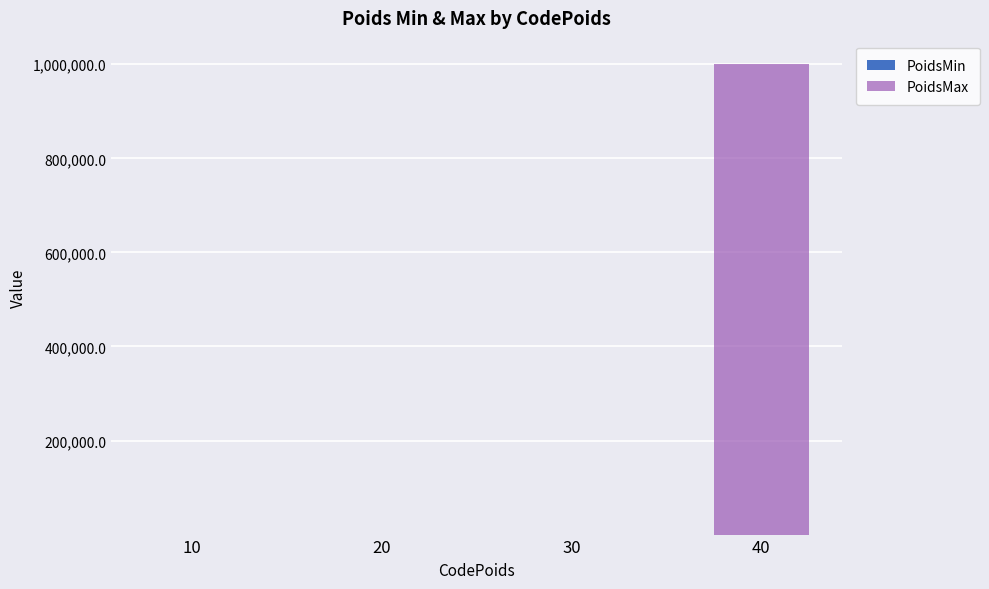

At which category is the sum across all series the highest?

40